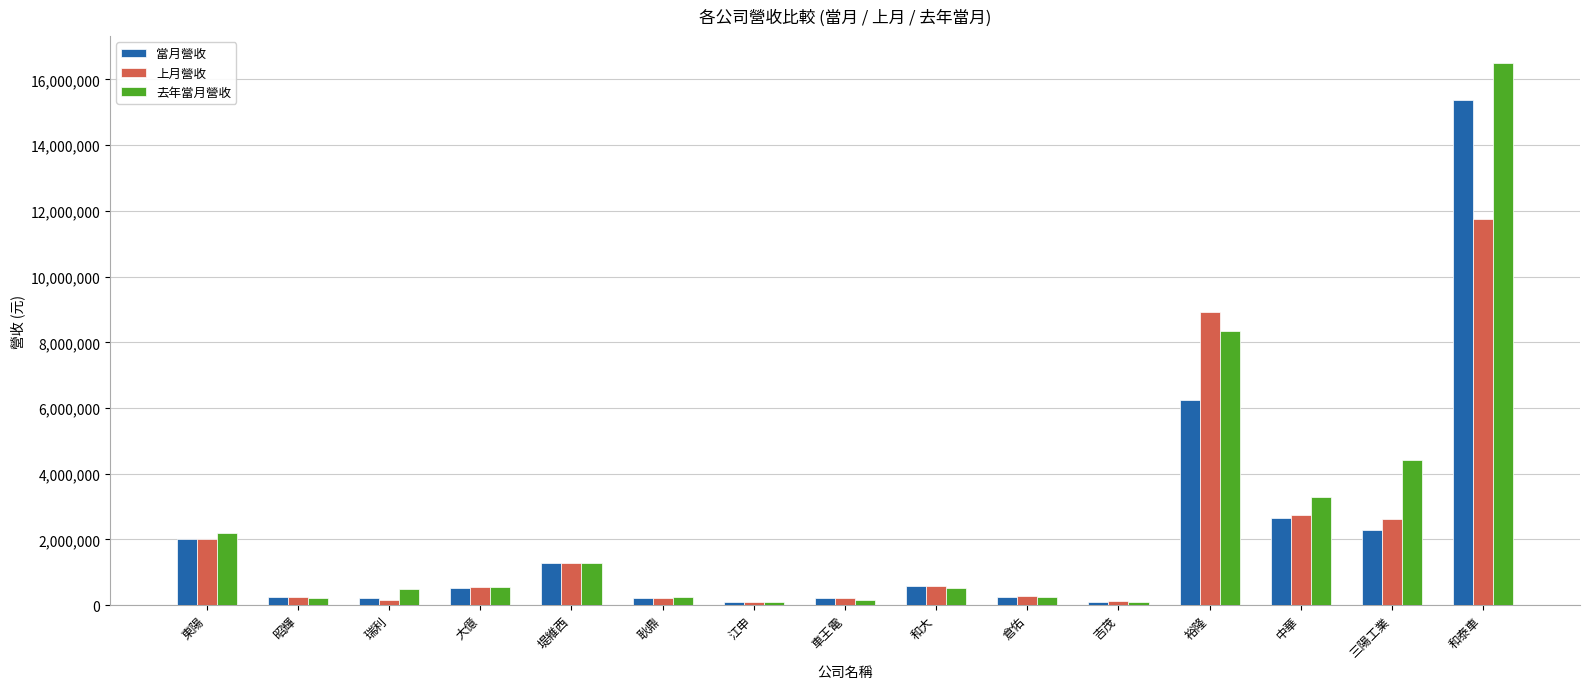

Which series has the widest spread of values?

去年當月營收